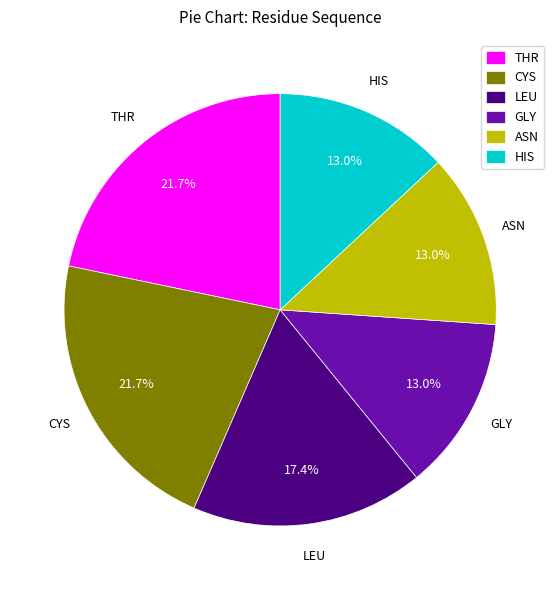

The GLY slice represents 1% of the pie. True or false?

False